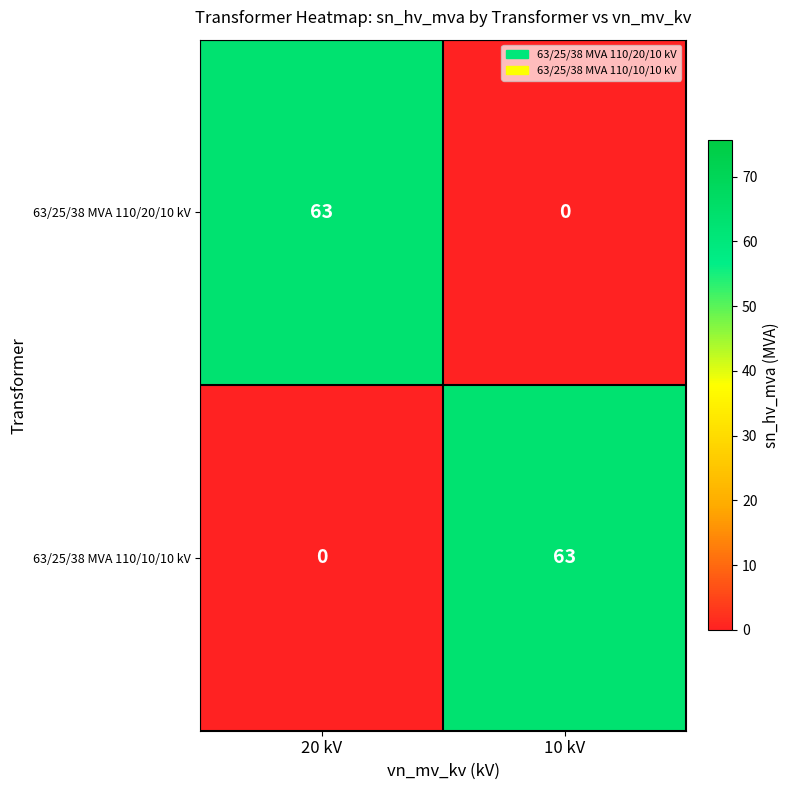

Rank the series at 20 kV from lowest to highest value.

63/25/38 MVA 110/10/10 kV, 63/25/38 MVA 110/20/10 kV